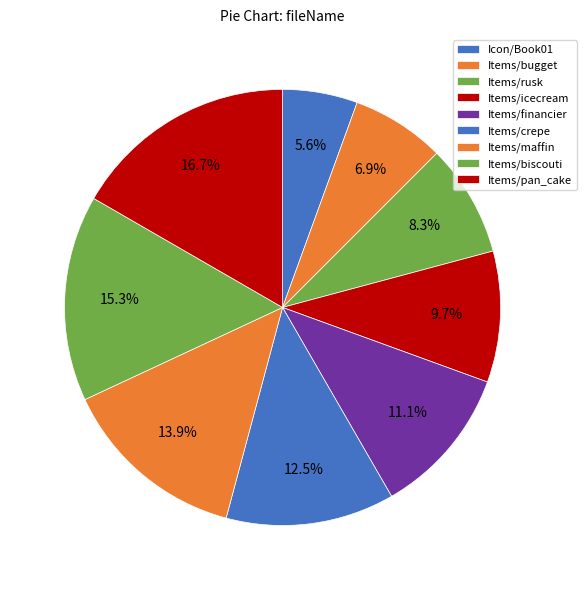

The Items/maffin slice represents 14% of the pie. True or false?

True